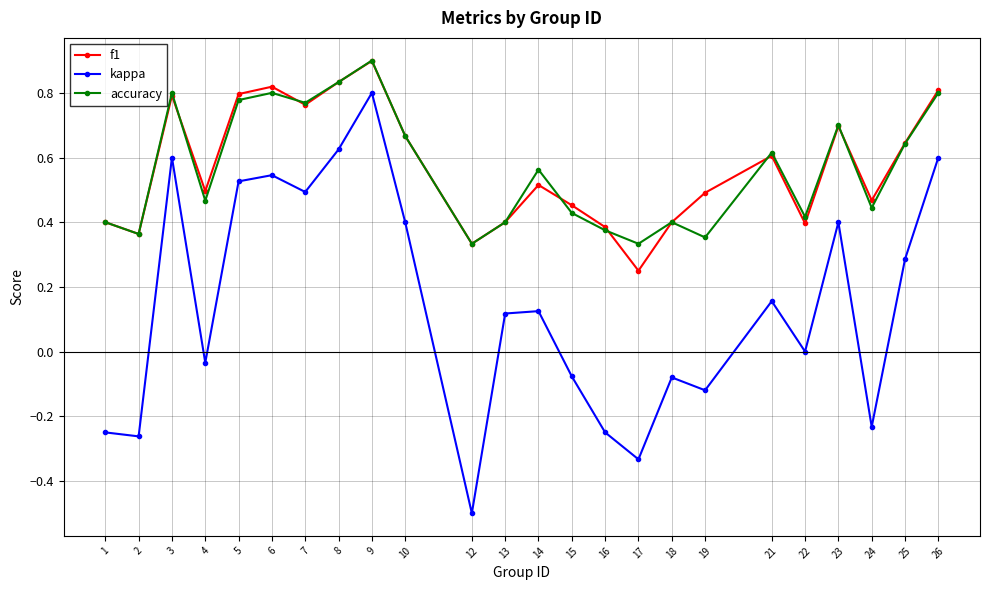

The f1 series shows 0.4 at 18. True or false?

True